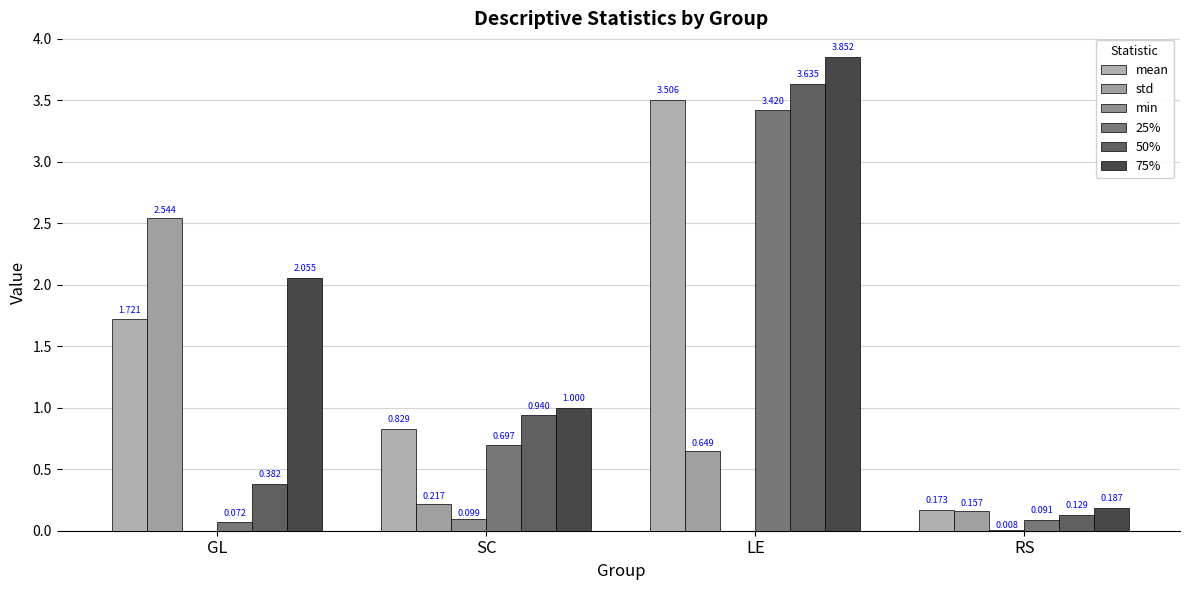

Between SC and RS, which series saw the biggest shift?

75%